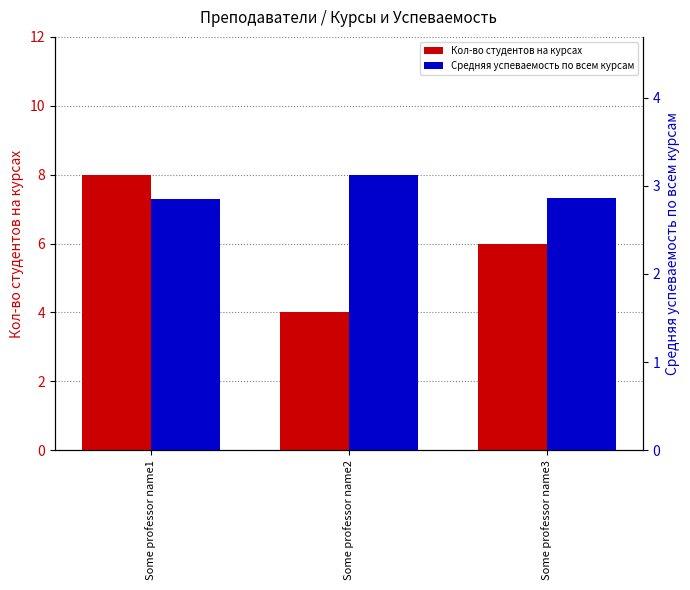

Reading left to right, list all the values displayed in this chart.

Кол-во студентов на курсах: Some professor name1=8.0	Some professor name2=4.0	Some professor name3=6.0
Средняя успеваемость по всем курсам: Some professor name1=2.9	Some professor name2=3.1	Some professor name3=2.9